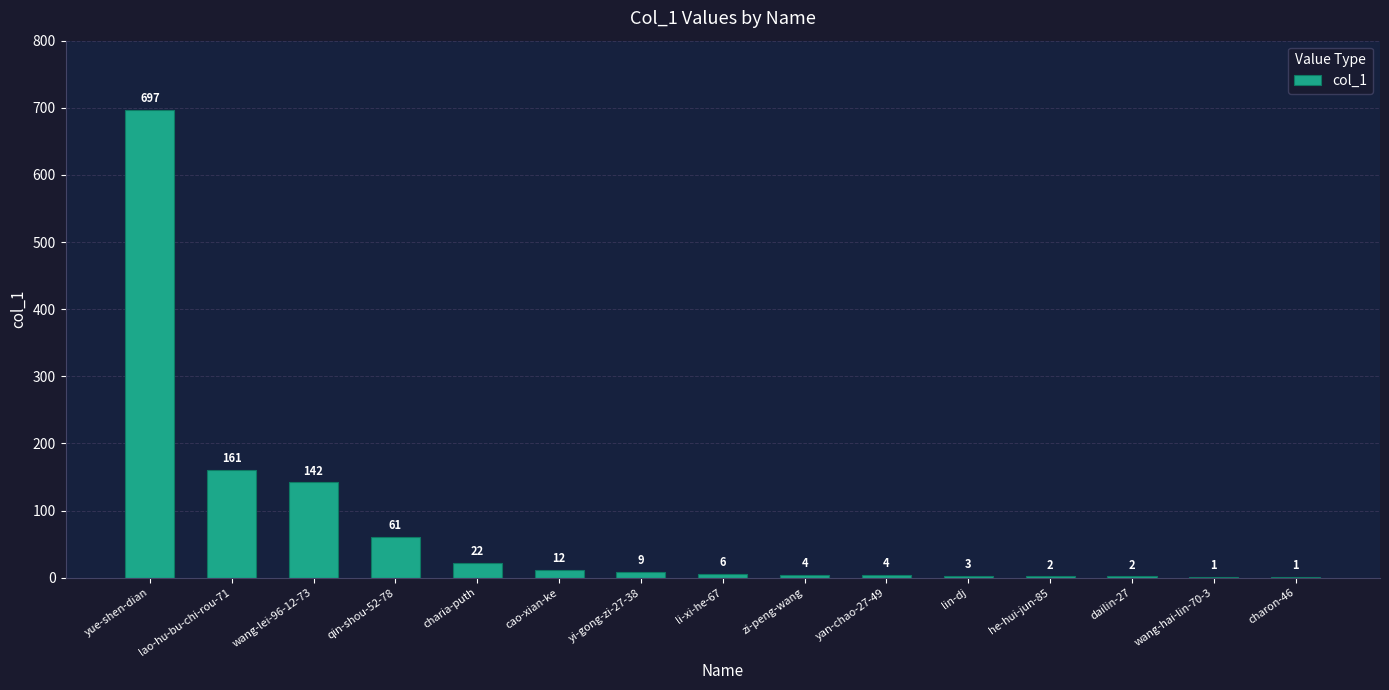

What is the greatest value displayed?

697